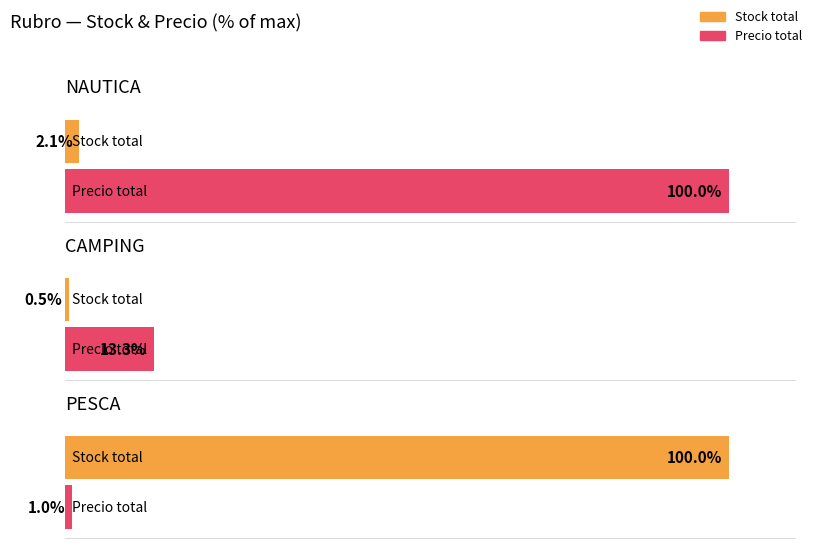

At which category is the sum across all series the highest?

NAUTICA